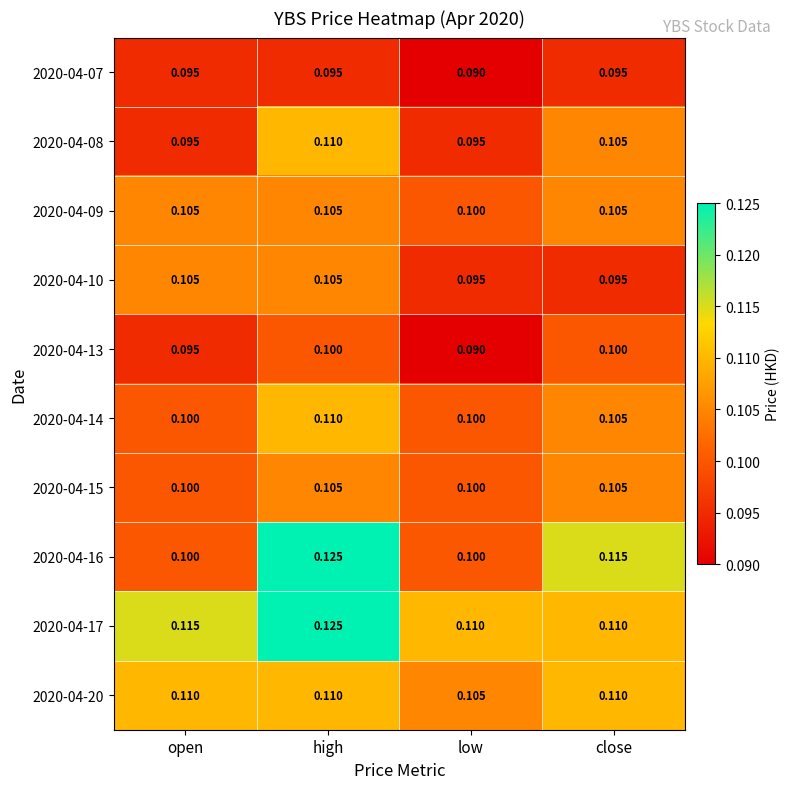

At which category does the chart reach its minimum across all series?

low